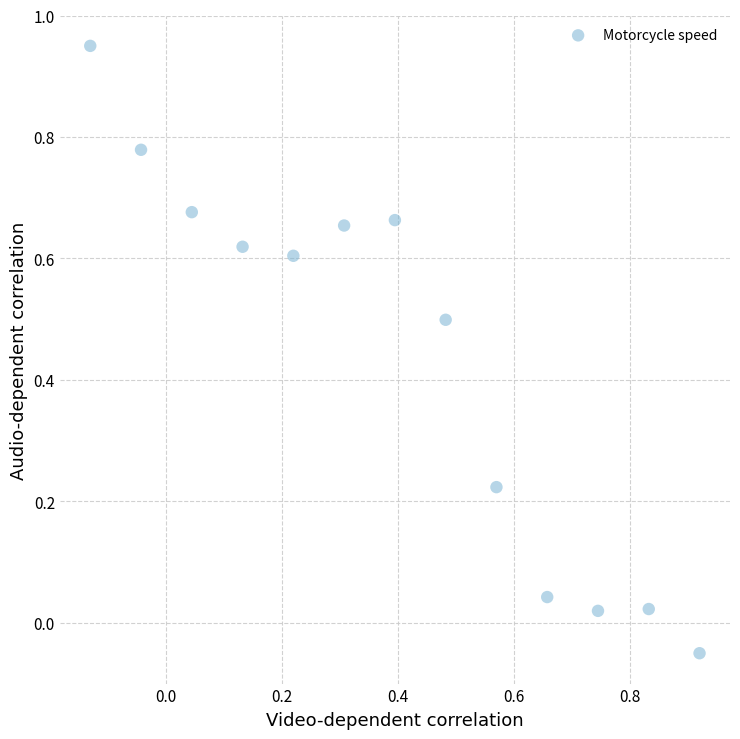

What is the range of Y values (max minus min)?

1.0